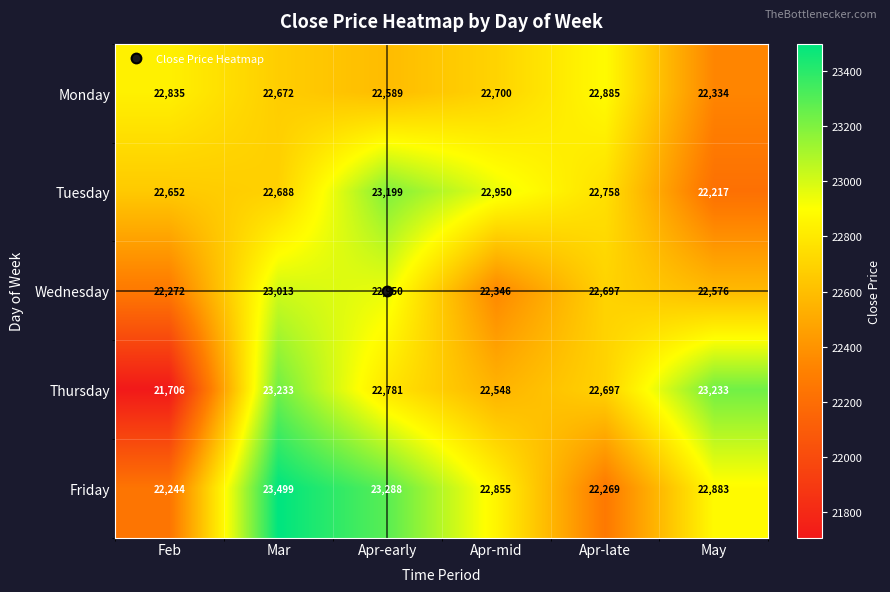

What is the total value across all series at May?

113243